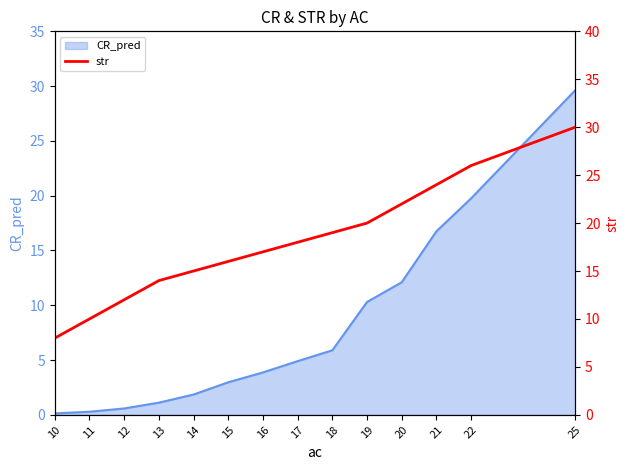

The CR_pred series shows 19.6 at 20. True or false?

False